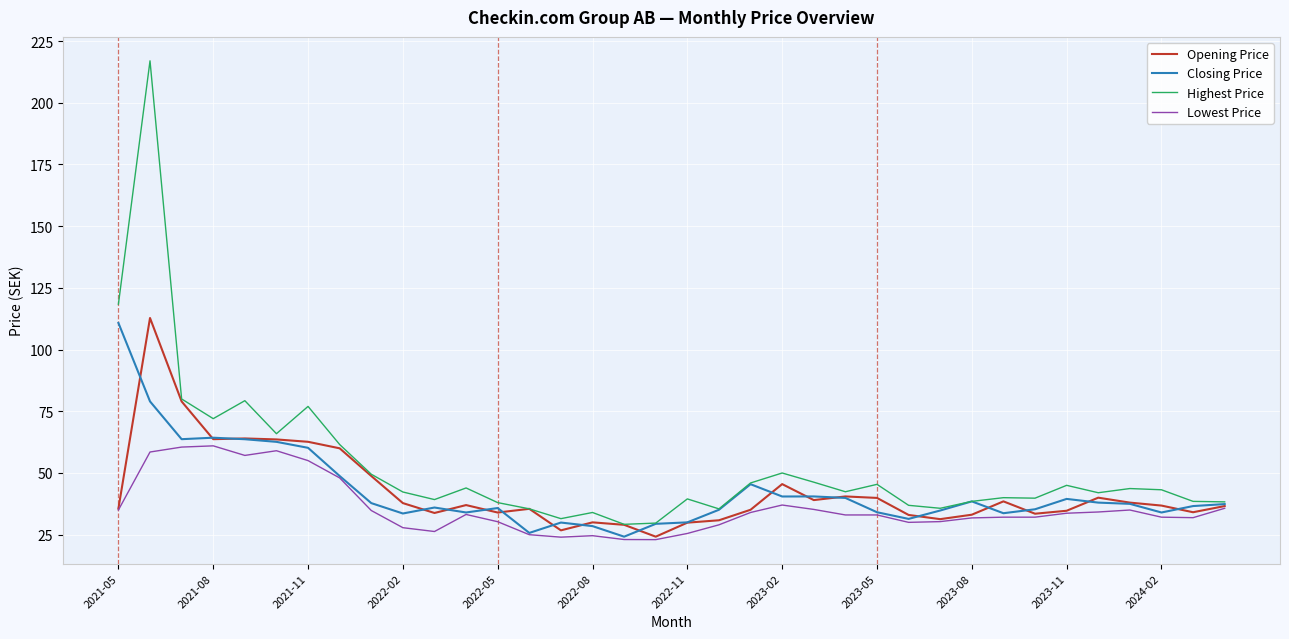

What is the lowest value of the Lowest Price series?

23.0